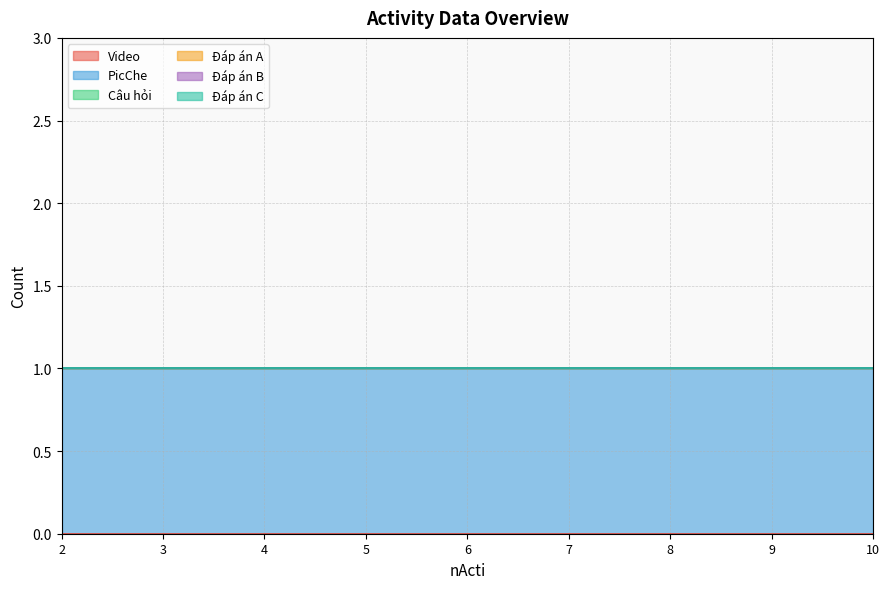

What is the difference between the highest and lowest values at 6?

1